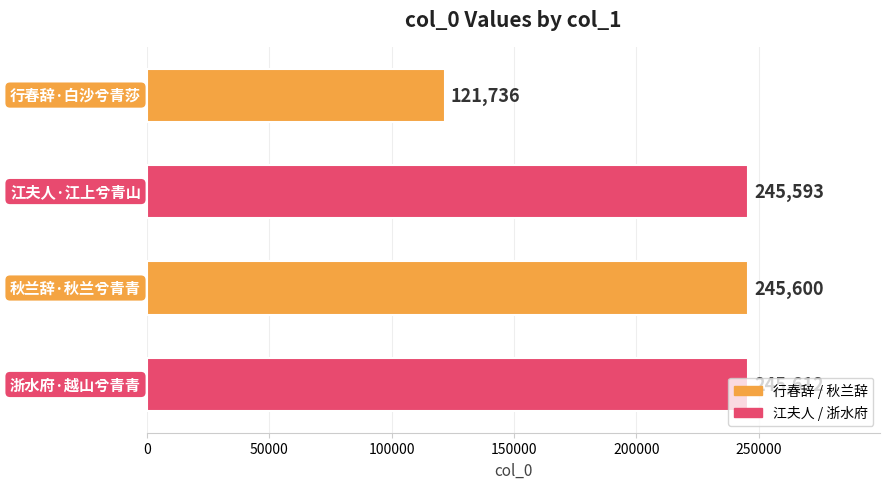

What is the value of the 4th bar from the top?

245612